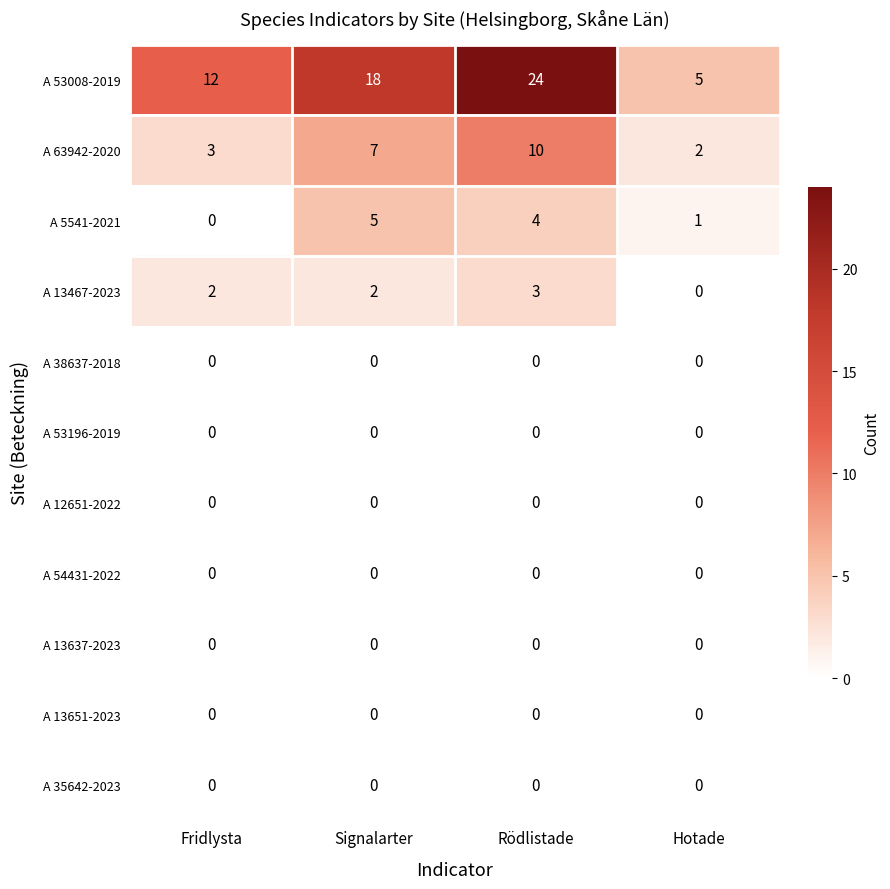

What is the sum of all A 53008-2019 values?

59